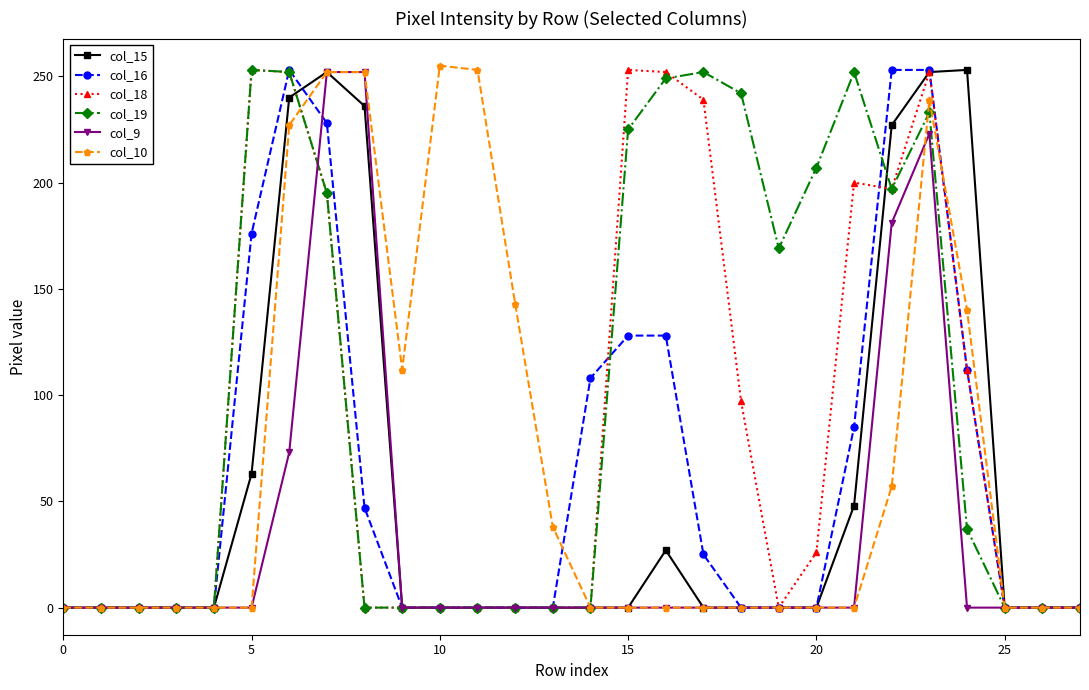

True or false: col_9 has more than 0 points higher than both neighbors.

True